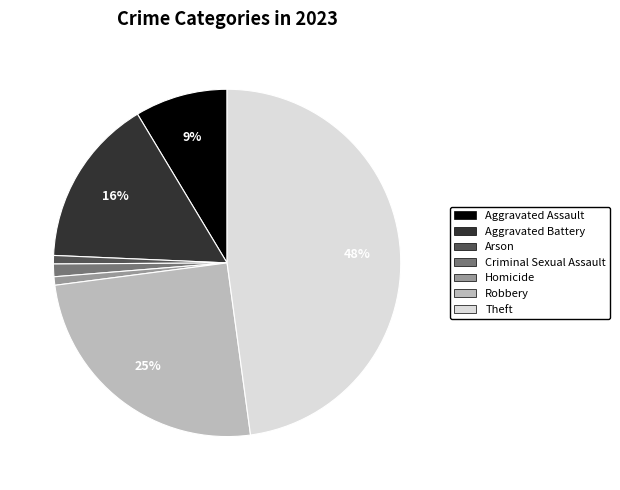

Is there any slice that represents more than half of the pie?

No